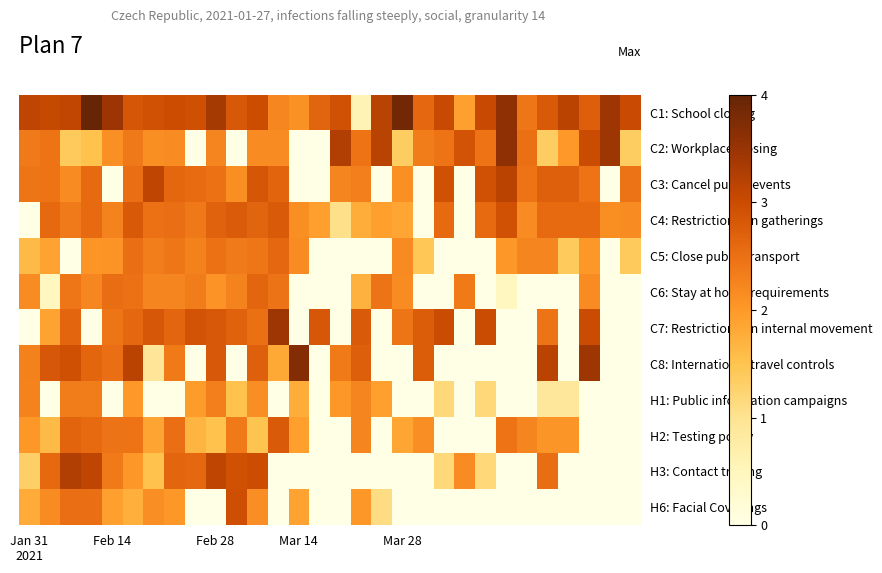

Reading right to left, extract all data points from this chart.

C1: School closing: 3.0	3.4	2.7	3.2	2.8	2.4	3.6	3.0	1.9	3.0	2.6	3.9	3.2	0.6	2.9	2.7	2.1	2.2	3.0	2.8	3.4	2.9	3.0	2.9	2.9	3.5	4.0	3.1	3.1	3.1
C2: Workplace closing: 1.4	3.4	3.0	2.0	1.4	2.5	3.6	2.5	2.9	2.5	2.3	1.4	3.2	2.5	3.3	0.0	0.0	2.2	2.2	0.0	2.2	0.0	2.2	2.1	2.4	2.1	1.5	1.4	2.5	2.4
C3: Cancel public events: 2.4	0.0	2.5	2.7	2.7	2.5	3.2	2.9	0.0	2.9	0.0	2.1	0.0	2.3	2.2	0.0	0.0	2.6	2.9	2.1	2.5	2.6	2.6	3.1	2.5	0.0	2.6	2.2	2.5	2.4
C4: Restrictions on gatherings: 2.2	2.1	2.6	2.6	2.6	2.2	2.9	2.6	0.0	2.6	0.0	1.8	1.9	1.8	1.1	1.9	2.1	2.8	2.7	2.8	2.7	2.4	2.5	2.5	2.8	2.3	2.6	2.4	2.6	0.0
C5: Close public transport: 1.4	0.0	2.0	1.4	2.2	2.2	2.0	0.0	0.0	0.0	1.5	2.2	0.0	0.0	0.0	0.0	2.2	2.6	2.4	2.4	2.5	2.3	2.4	2.3	2.5	2.1	2.1	0.0	1.9	1.6
C6: Stay at home requirements: 0.0	0.0	2.2	0.0	0.0	0.0	0.5	0.0	2.4	0.0	0.0	2.2	2.4	1.7	0.0	0.0	0.0	2.4	2.6	2.3	2.1	2.3	2.2	2.2	2.5	2.5	2.2	2.4	0.5	2.2
C7: Restrictions on internal movement: 0.0	0.0	3.0	0.0	2.4	0.0	0.0	3.0	0.0	3.0	2.8	2.4	0.0	2.8	0.0	2.8	0.0	3.4	2.5	2.7	2.8	2.9	2.6	2.8	2.6	2.4	0.0	2.6	1.9	0.0
C8: International travel controls: 0.0	0.0	3.4	0.0	3.2	0.0	0.0	0.0	0.0	0.0	2.8	0.0	0.0	2.7	2.4	0.0	3.7	1.8	2.7	0.0	2.8	0.0	2.4	0.9	3.2	2.5	2.6	2.9	2.8	2.3
H1: Public information campaigns: 0.0	0.0	0.0	0.9	0.9	0.0	0.0	1.2	0.0	1.2	0.0	0.0	1.9	2.2	2.0	0.0	1.8	0.0	2.1	1.5	2.3	2.0	0.0	0.0	2.0	0.0	2.3	2.3	0.0	2.3
H2: Testing policy: 0.0	0.0	0.0	2.0	2.0	2.2	2.5	0.0	0.0	0.0	2.1	1.8	0.0	2.2	0.0	0.0	1.9	2.8	1.5	2.4	1.5	1.7	2.5	1.9	2.5	2.4	2.6	2.6	1.6	2.0
H3: Contact tracing: 0.0	0.0	0.0	0.0	2.5	0.0	0.0	1.2	2.2	1.2	0.0	0.0	0.0	0.0	0.0	0.0	0.0	0.0	3.0	2.9	3.1	2.6	2.6	1.5	2.0	2.4	3.1	3.3	2.6	1.3
H6: Facial Coverings: 0.0	0.0	0.0	0.0	0.0	0.0	0.0	0.0	0.0	0.0	0.0	0.0	1.1	2.0	0.0	0.0	1.9	0.0	2.1	3.0	0.0	0.0	2.0	2.1	1.7	1.9	2.5	2.5	2.1	1.8